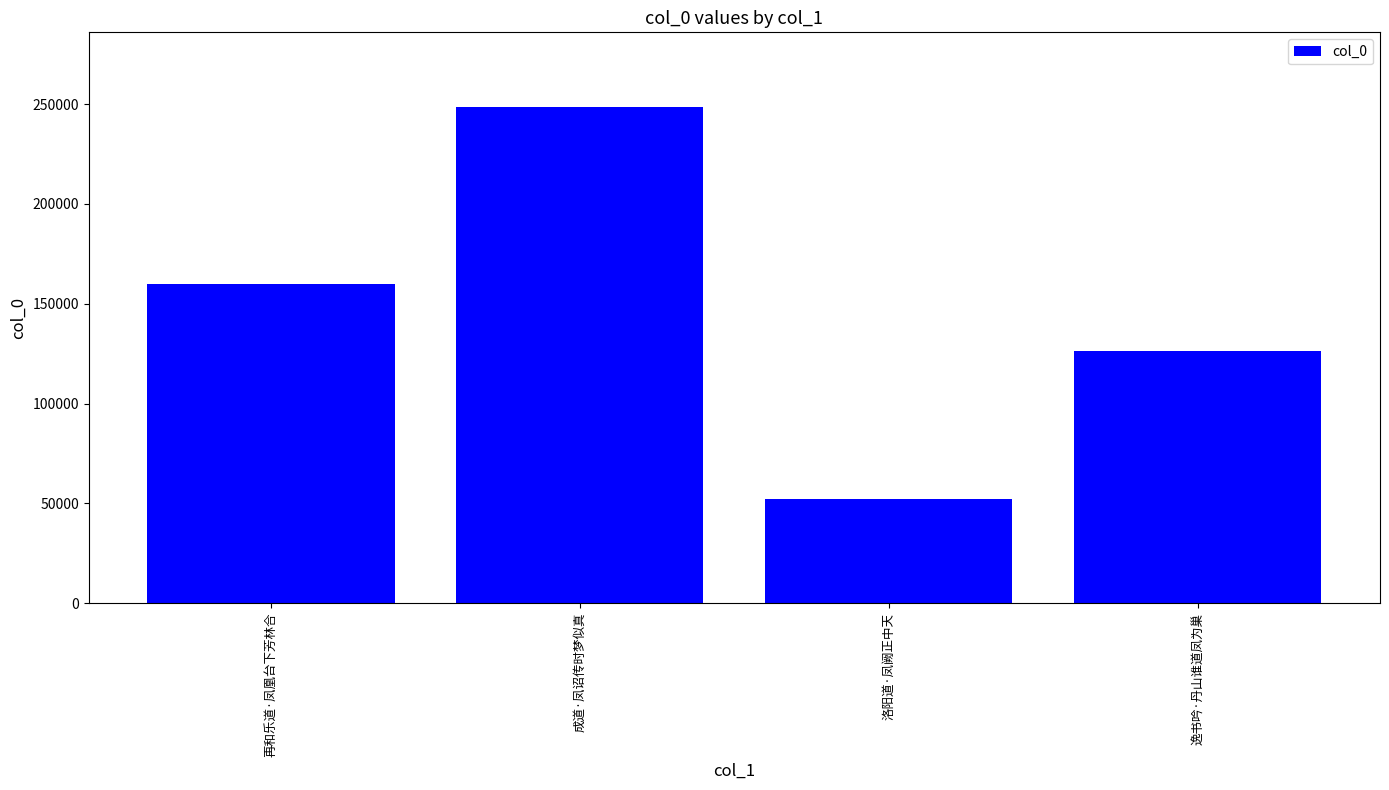

At which category does the chart reach its peak across all series?

成道·凤诏传时梦似真